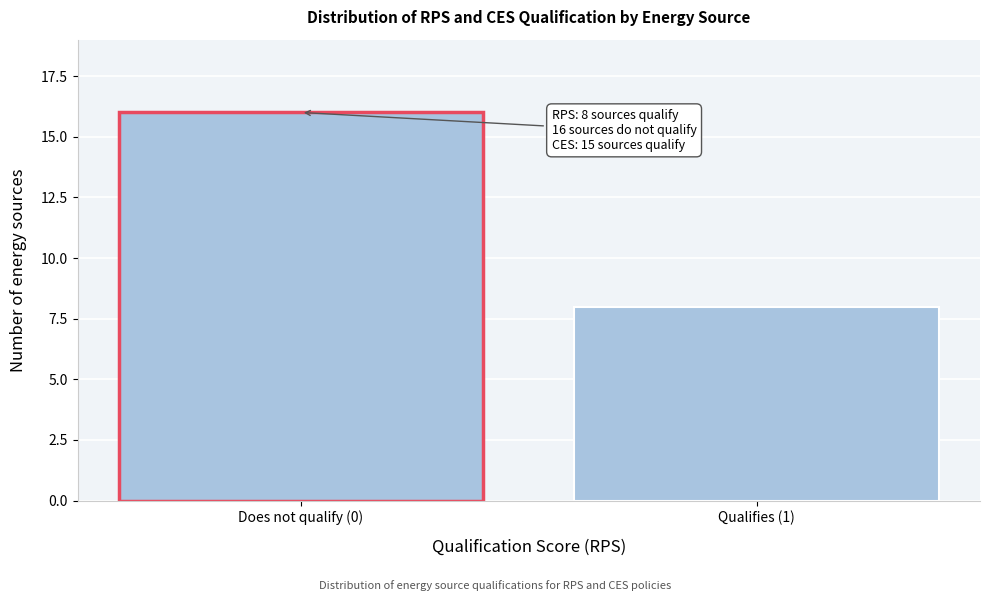

Reading left to right, list all the values displayed in this chart.

16	8